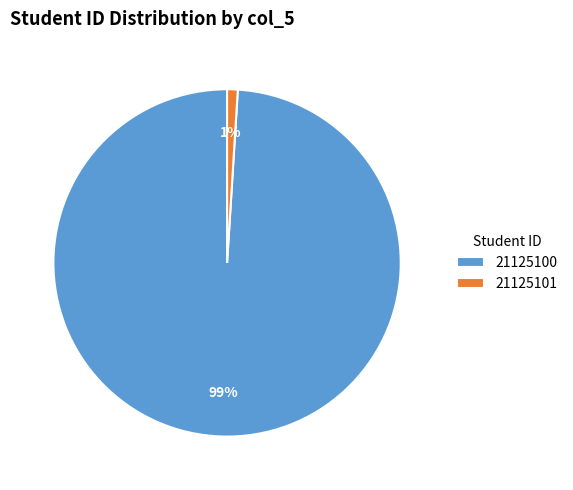

Is the sum of 21125100 and 21125101 greater than half?

Yes